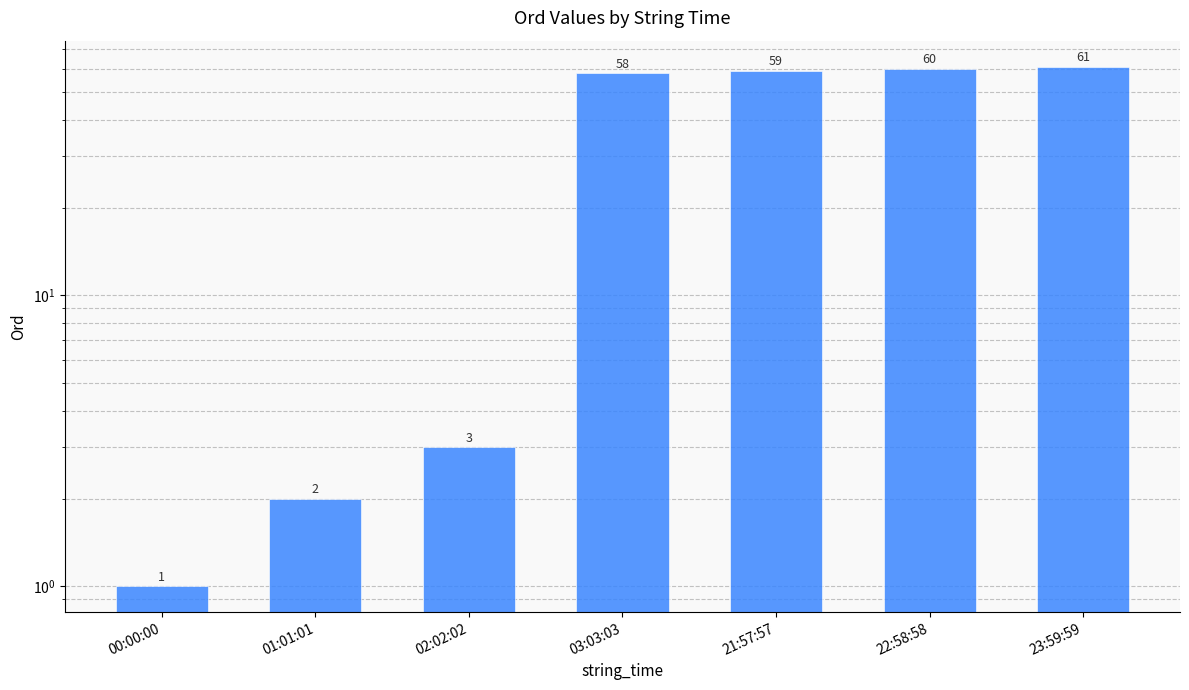

The value at 22:58:58 is 60. True or false?

True